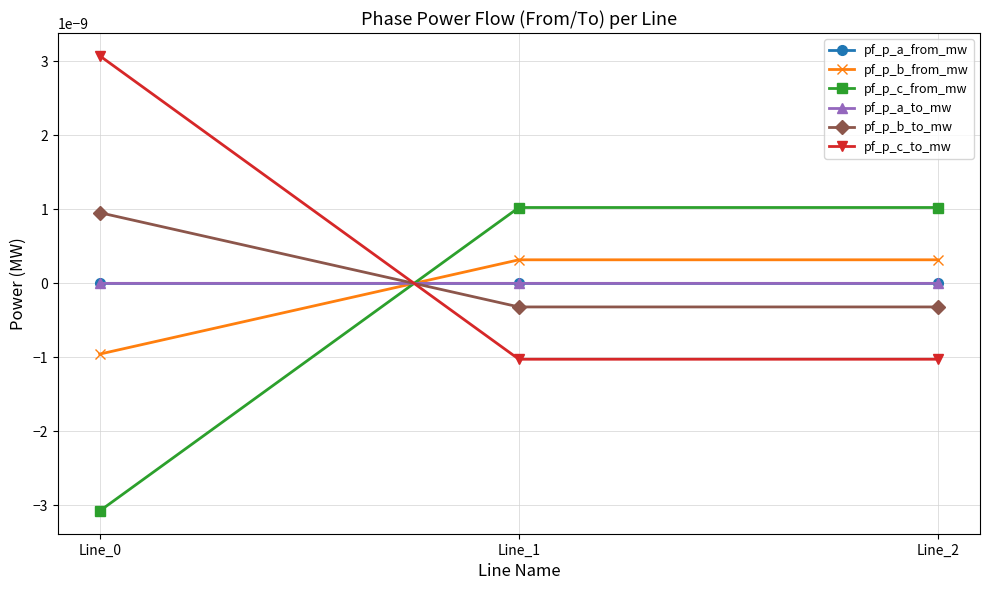

Does the chart have visible grid lines?

Yes